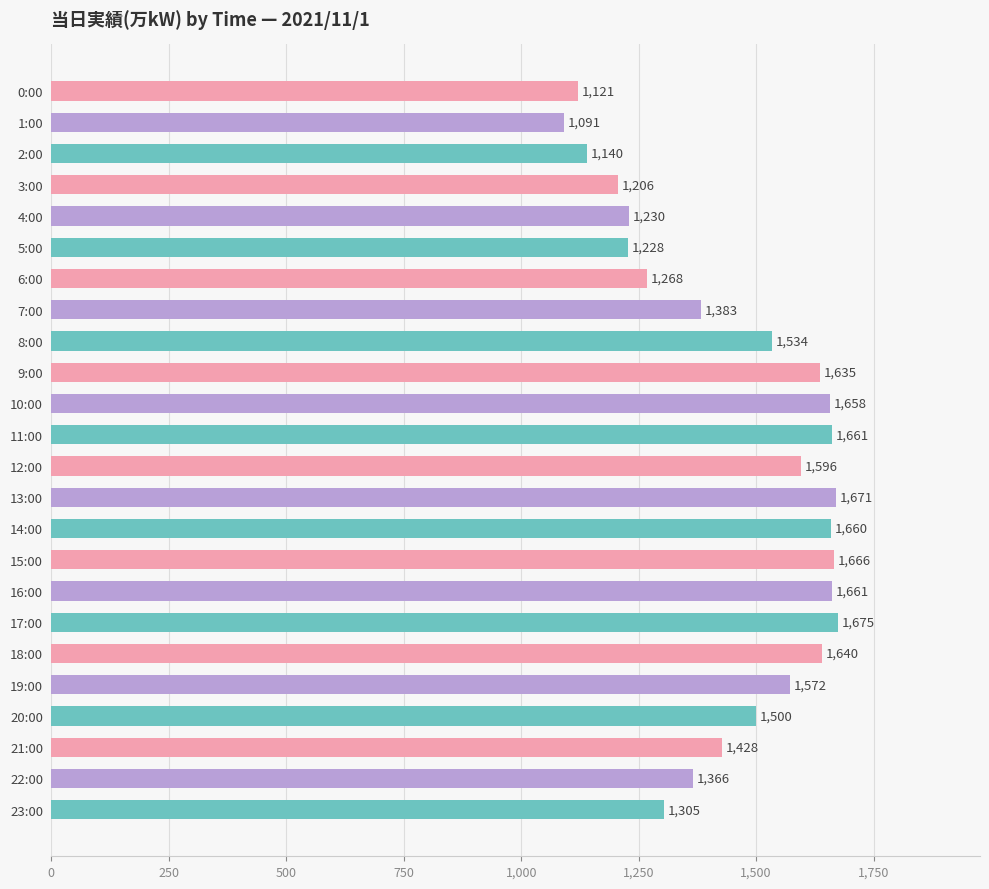

Approximately how many times larger is the value at 1:00 compared to 3:00?

0.9